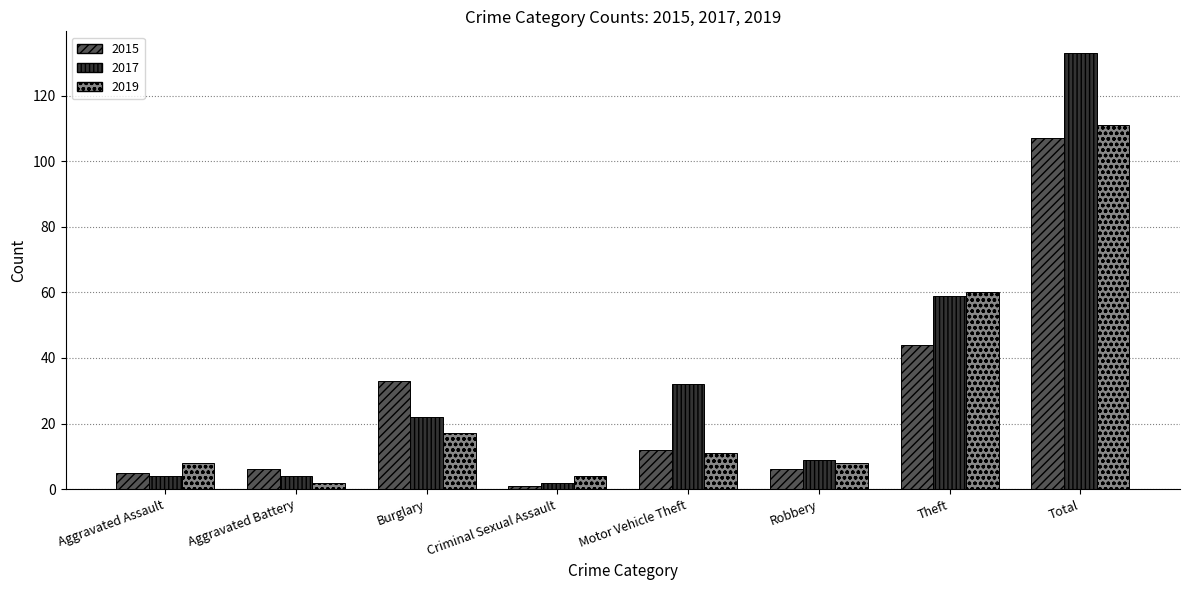

How many categories are shown in the chart?

8